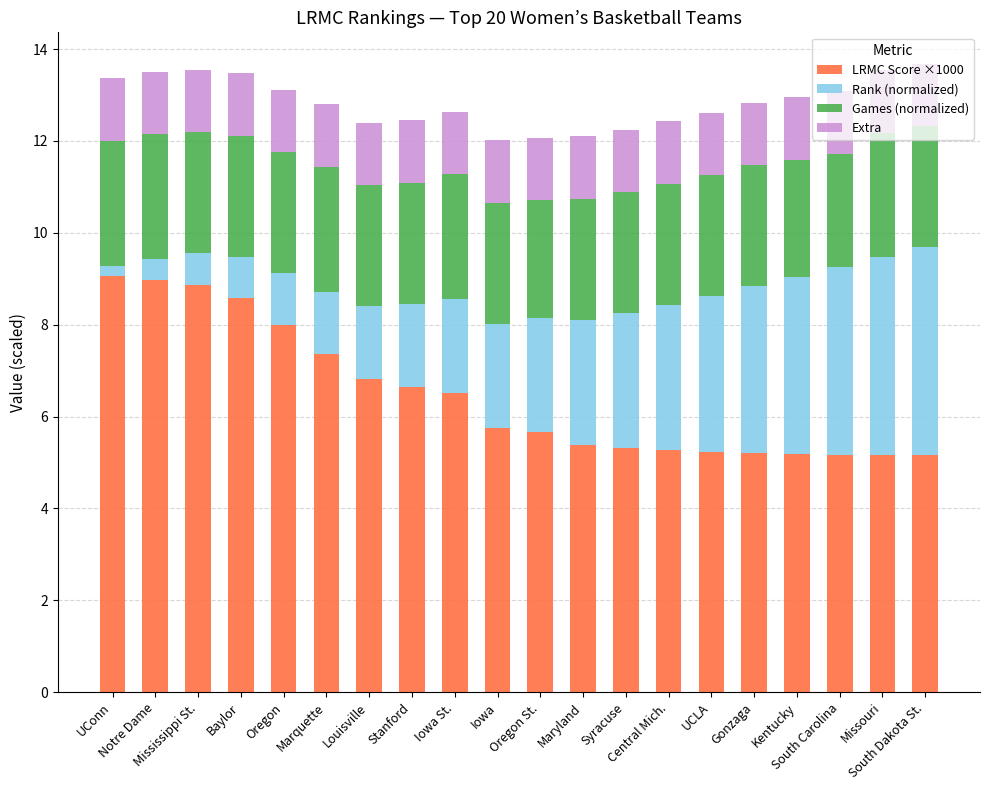

What is the average value of the LRMC Score ×1000 series?

6.5